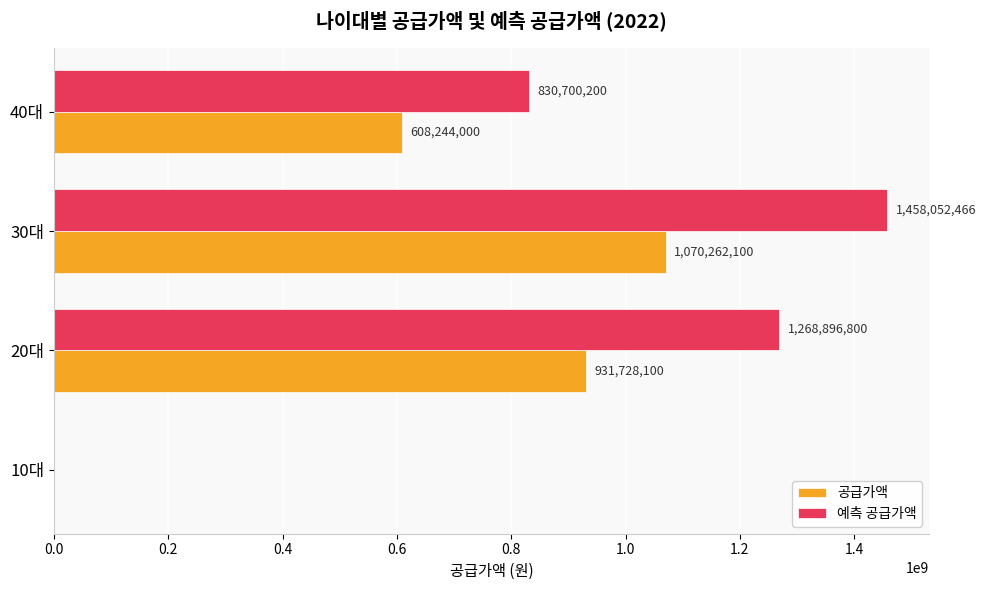

At which label is 공급가액 closest to 535131050?

40대